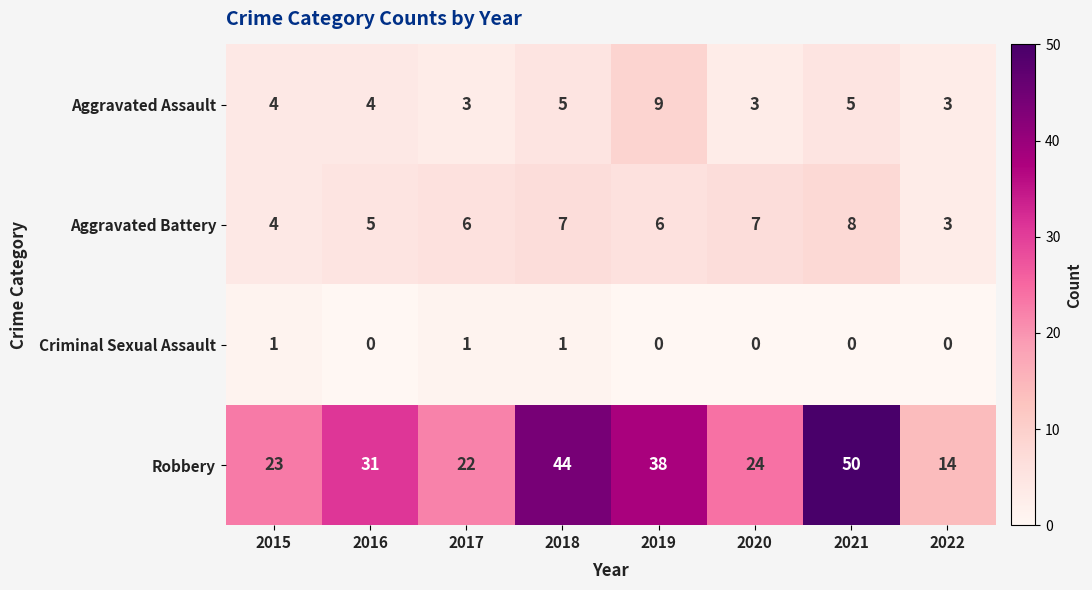

At which label is Robbery closest to 32?

2016